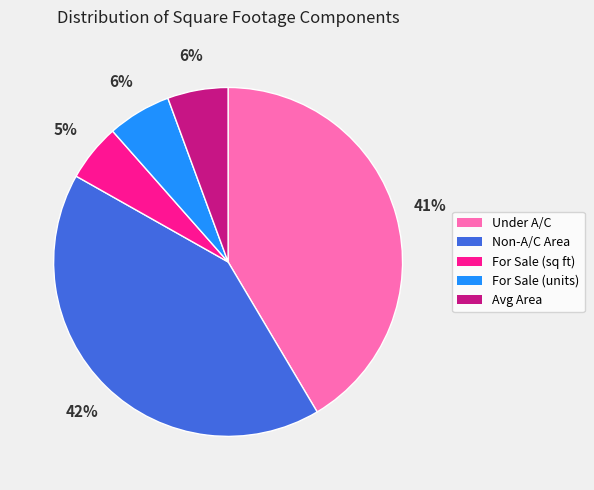

What percentage is the For Sale (units) slice, to the nearest percent?

6%